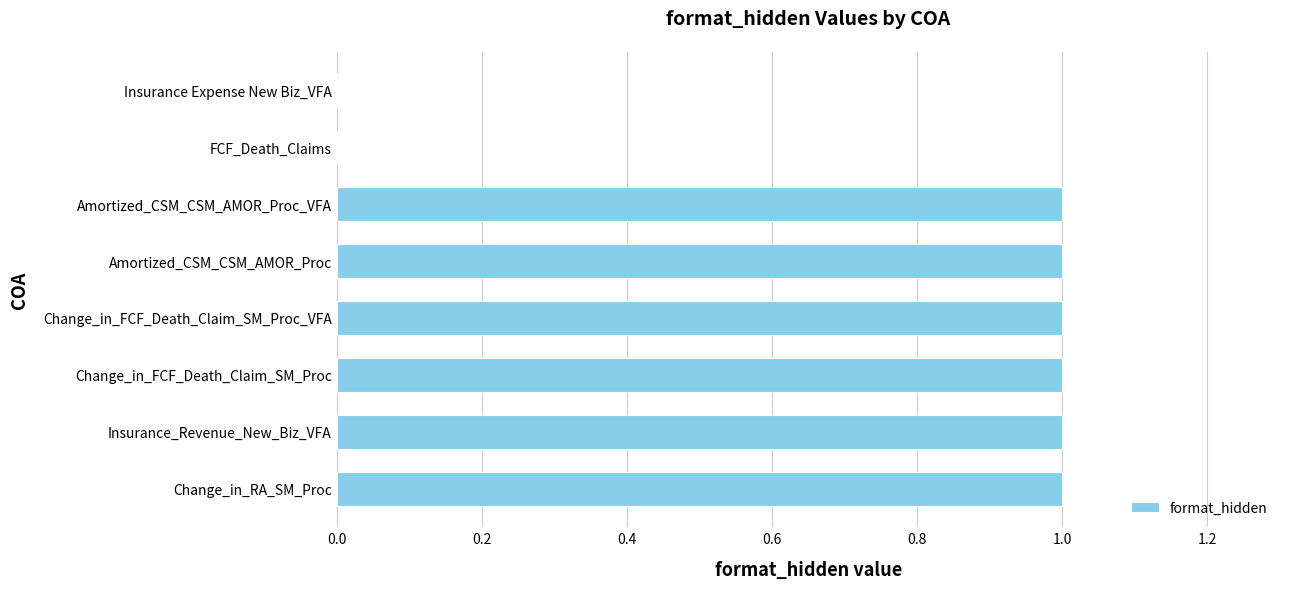

The chart shows a value of 1 at Insurance_Revenue_New_Biz_VFA. True or false?

True